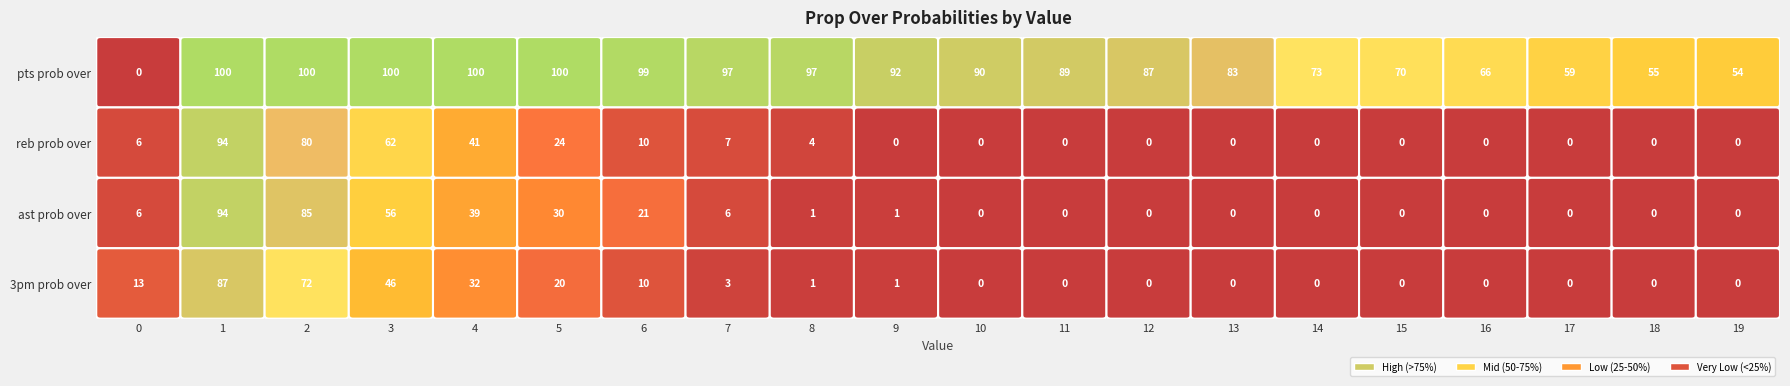

At which category is the sum across all series the highest?

1